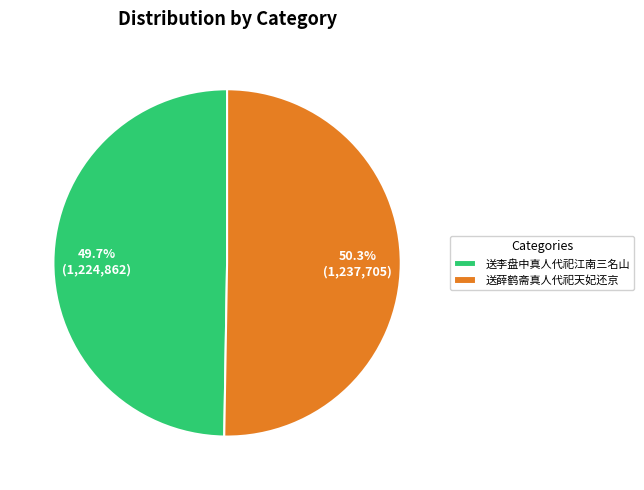

What percentage is the 送李盘中真人代祀江南三名山 slice, to the nearest percent?

50%